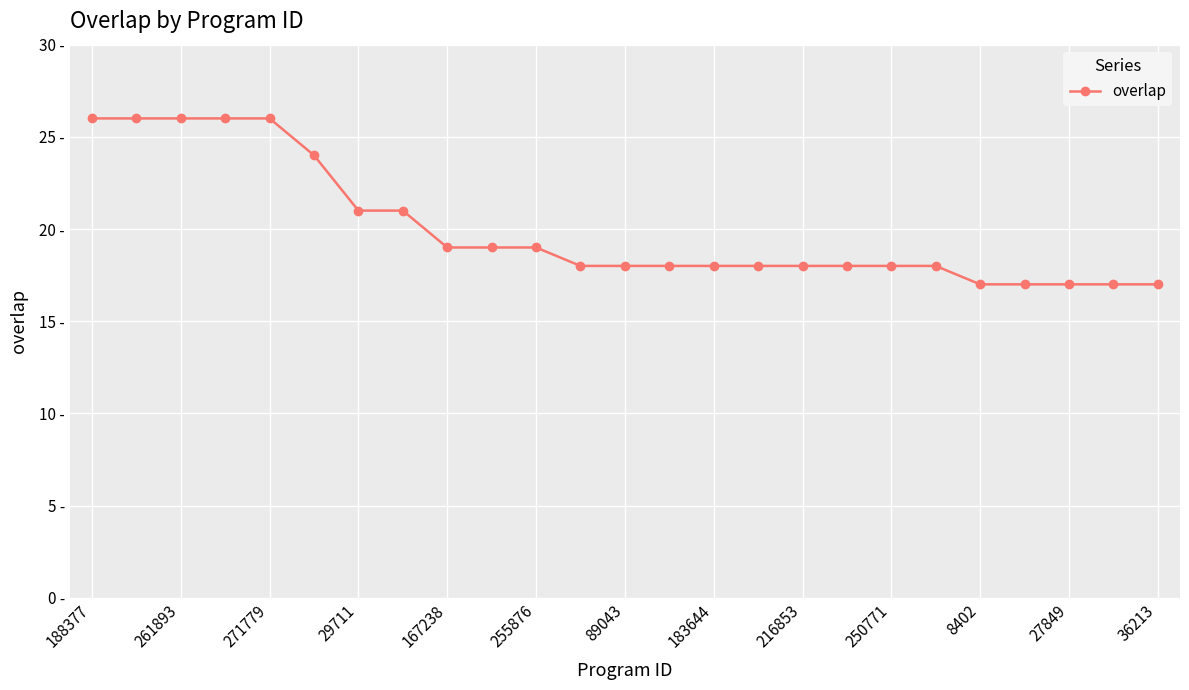

Does the chart have visible grid lines?

Yes